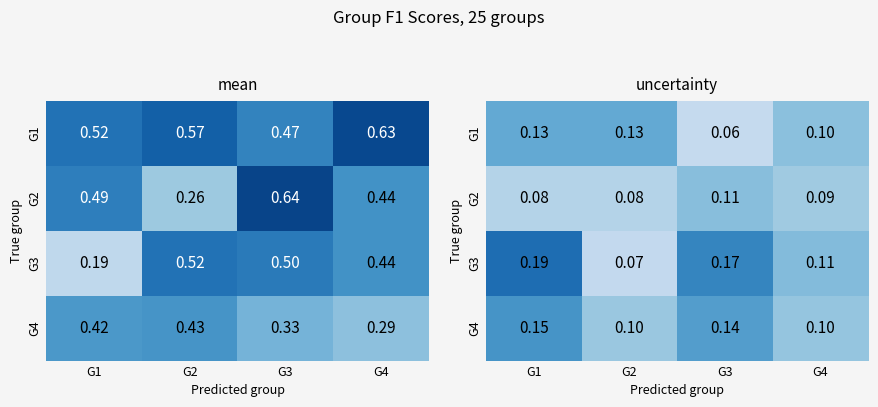

At which category does the chart reach its minimum across all series?

G3